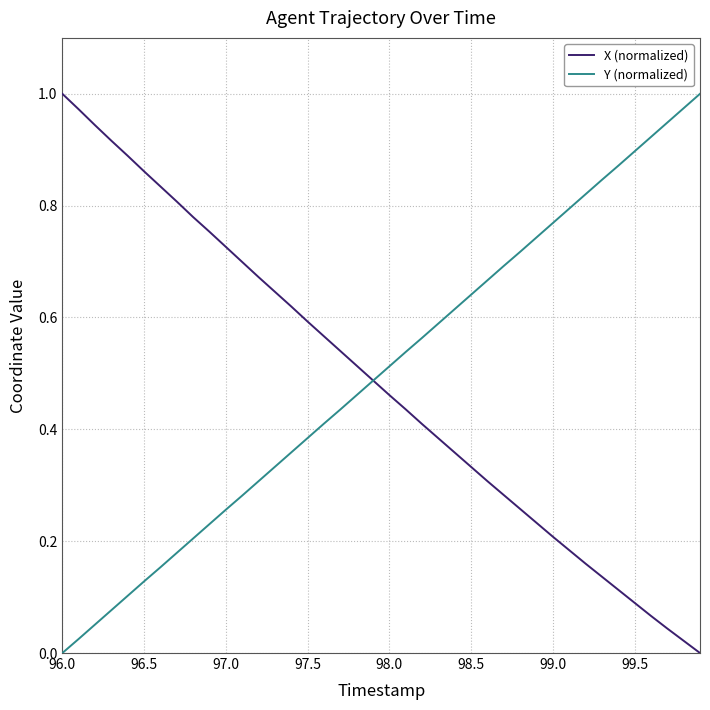

Does the chart display data point markers on the line(s)?

No